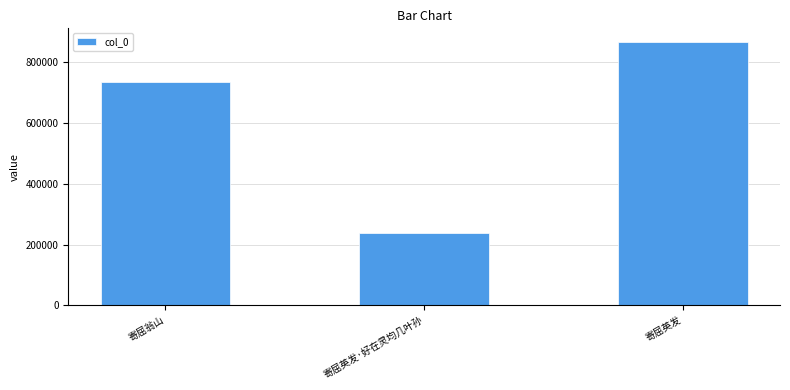

Rank the categories by value from lowest to highest.

寄屈英发·好在灵均几叶孙, 寄屈翁山, 寄屈英发